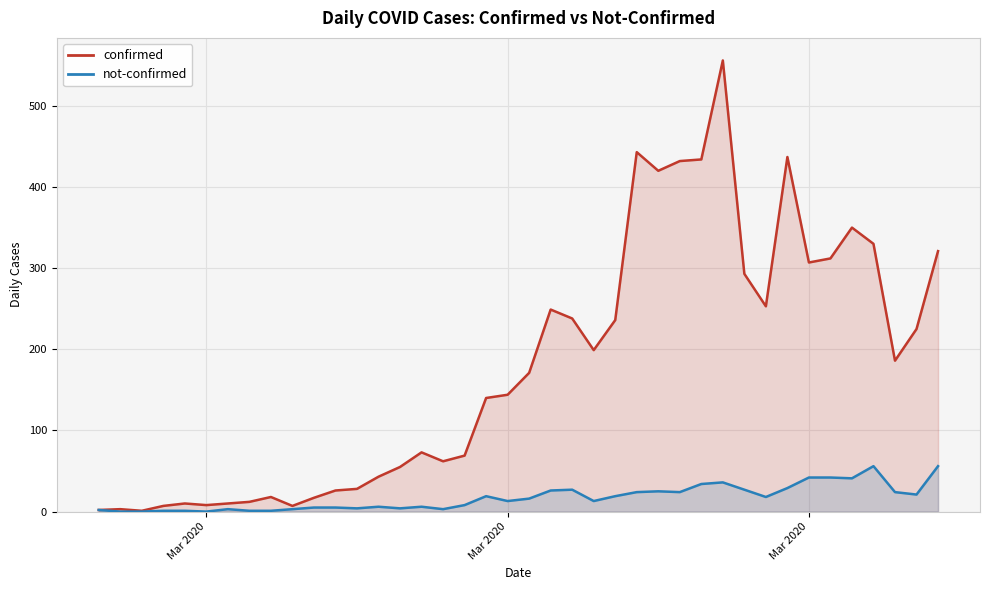

Reading right to left, what are all the values shown in this chart?

confirmed: 321	225	186	330	350	312	307	437	253	293	556	434	432	420	443	236	199	238	249	171	144	140	69	62	73	55	43	28	26	17	7	18	12	10	8	10	7	1	3	2
not-confirmed: 56	21	24	56	41	42	42	29	18	27	36	34	24	25	24	19	13	27	26	16	13	19	8	3	6	4	6	4	5	5	3	1	1	3	0	1	1	0	0	2